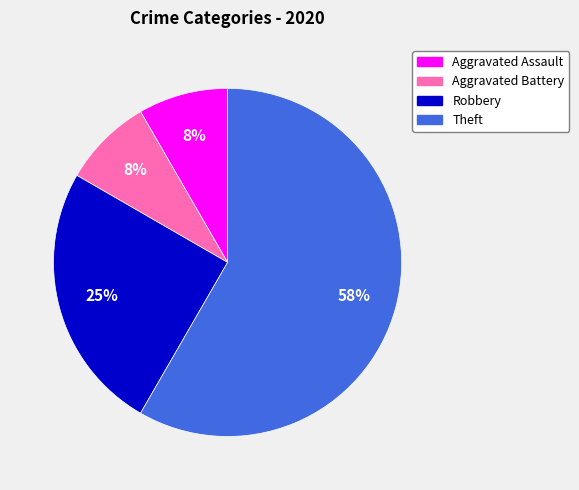

How many slices are in this pie chart?

4